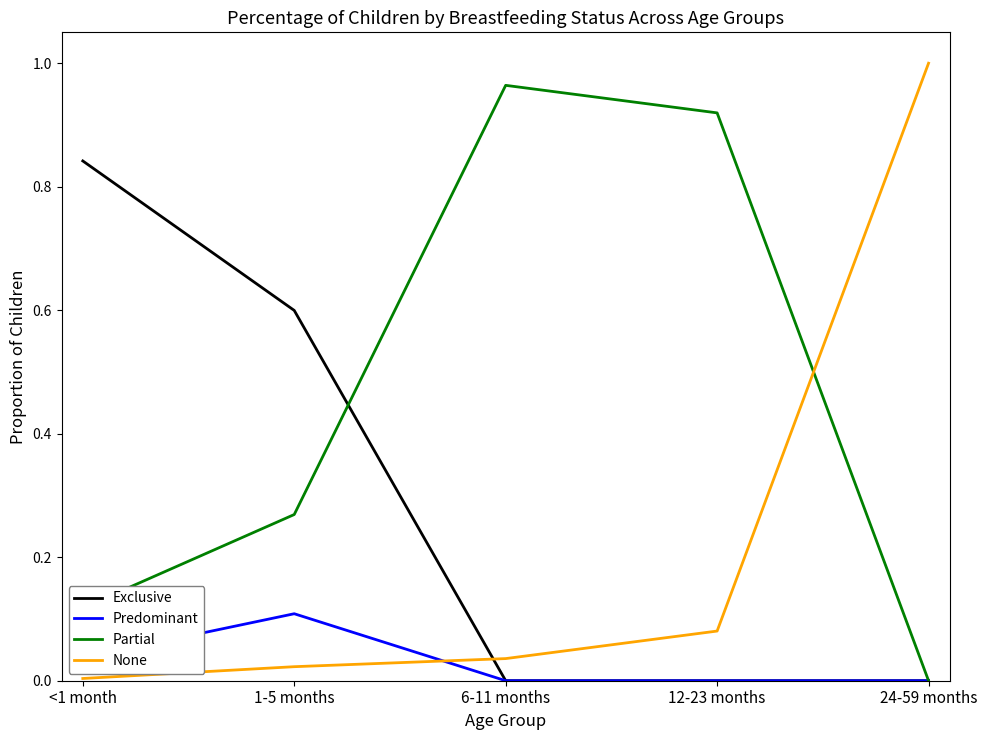

How many lines are shown in the chart?

4